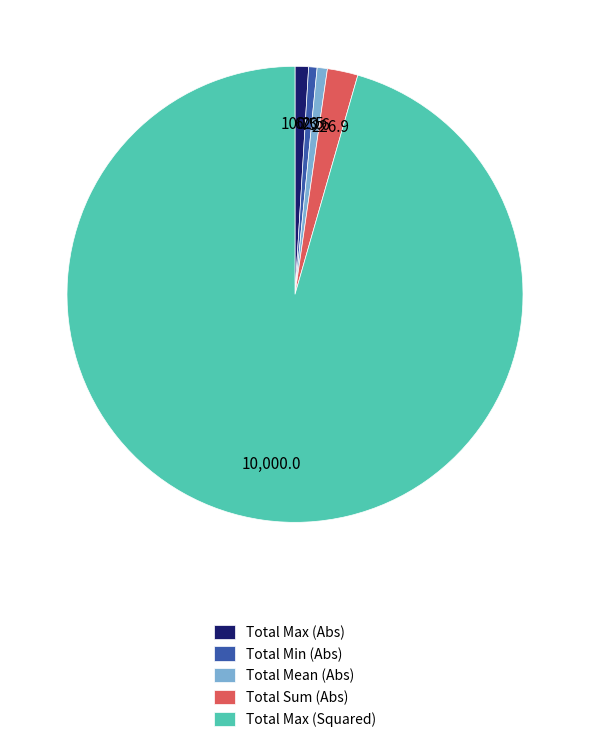

Which category has the biggest portion of the pie?

Total Max (Squared)